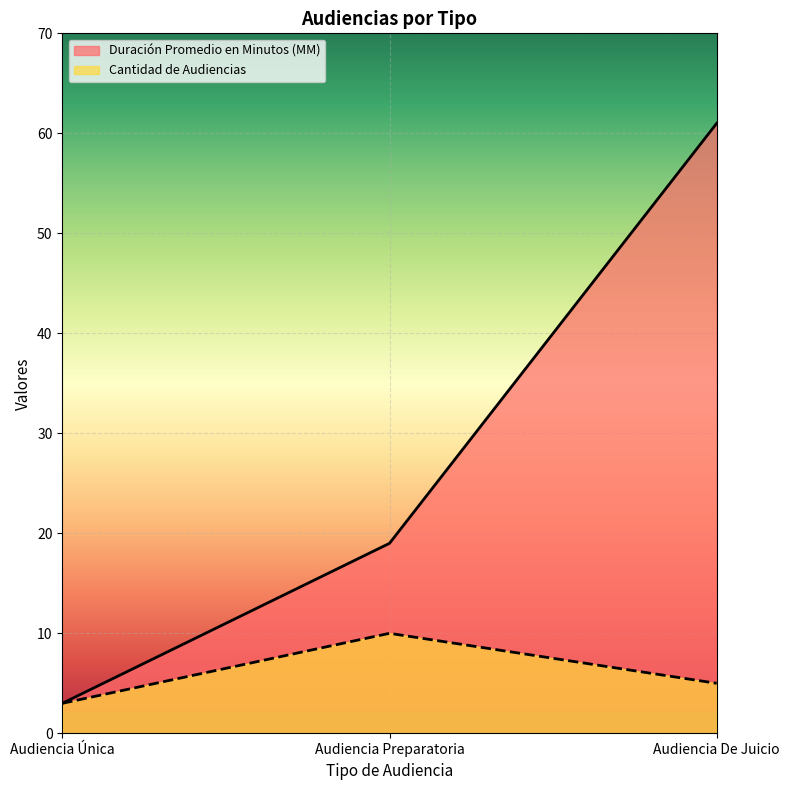

What are all the series names shown in the legend?

Duración Promedio en Minutos (MM), Cantidad de Audiencias